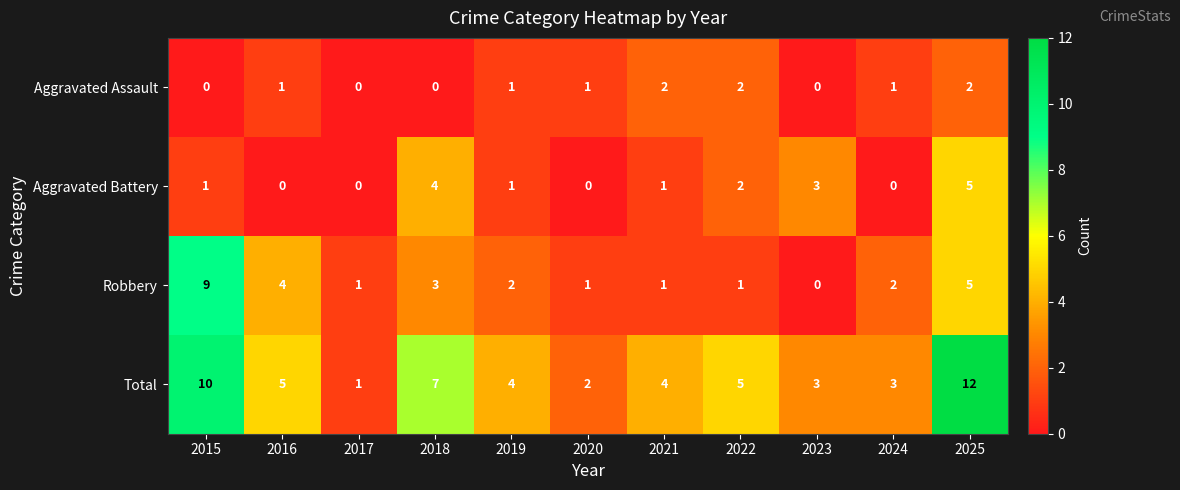

Rank the series by their maximum value, from lowest to highest.

Aggravated Assault, Aggravated Battery, Robbery, Total